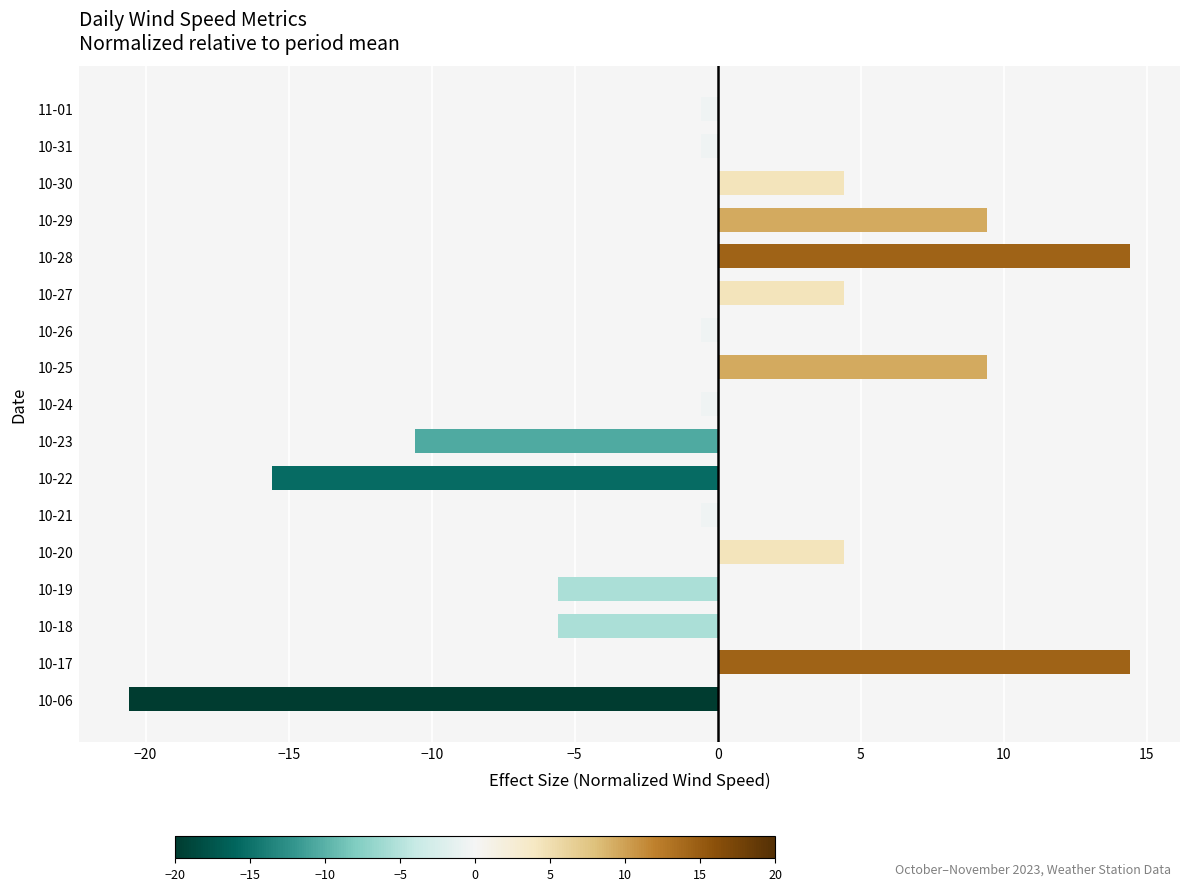

The value at 10-28 is 20.4. True or false?

False